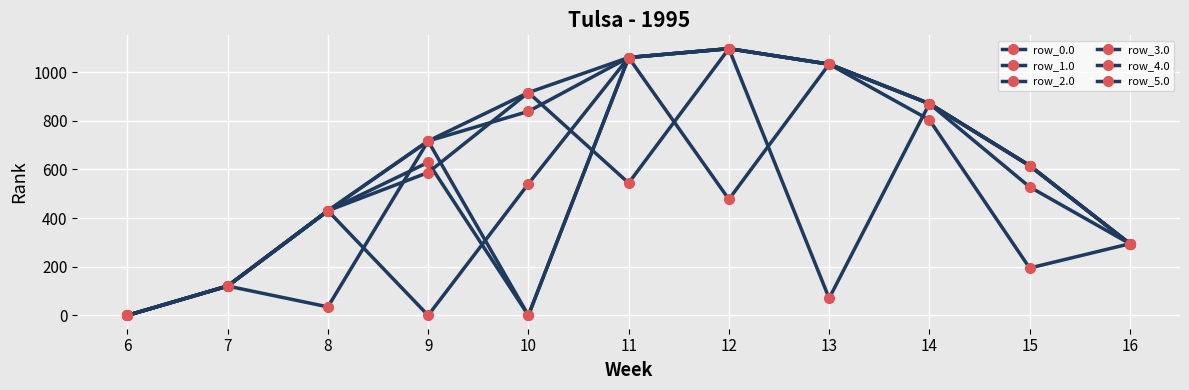

What is the difference between the highest and lowest values at 11?

516.0